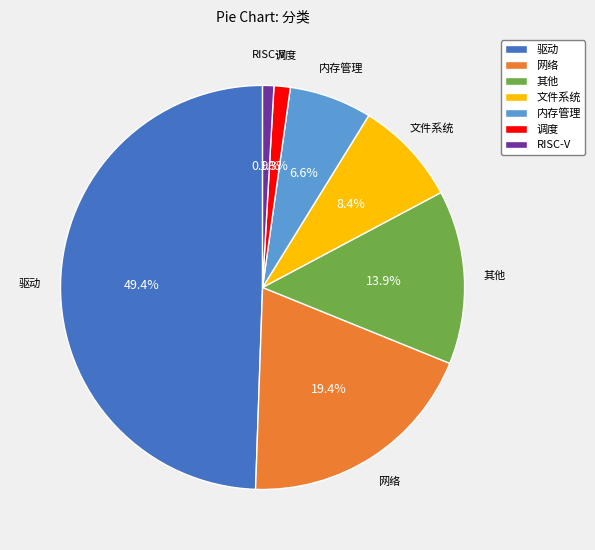

Approximately how many times larger is the value at 其他 compared to 网络?

0.7